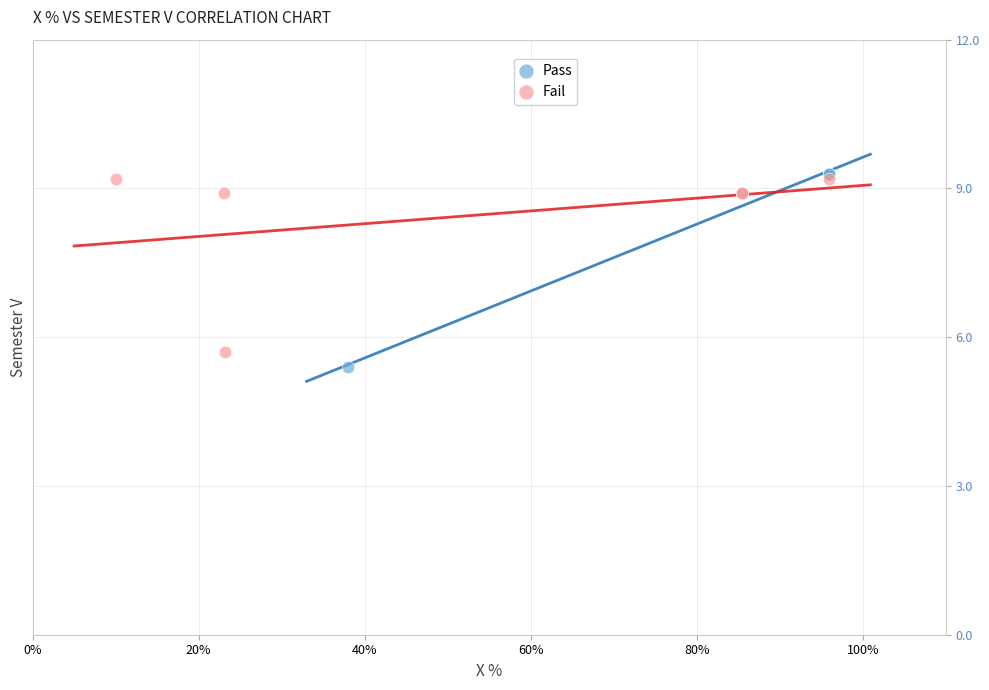

Which series contains the lowest Y value?

Pass